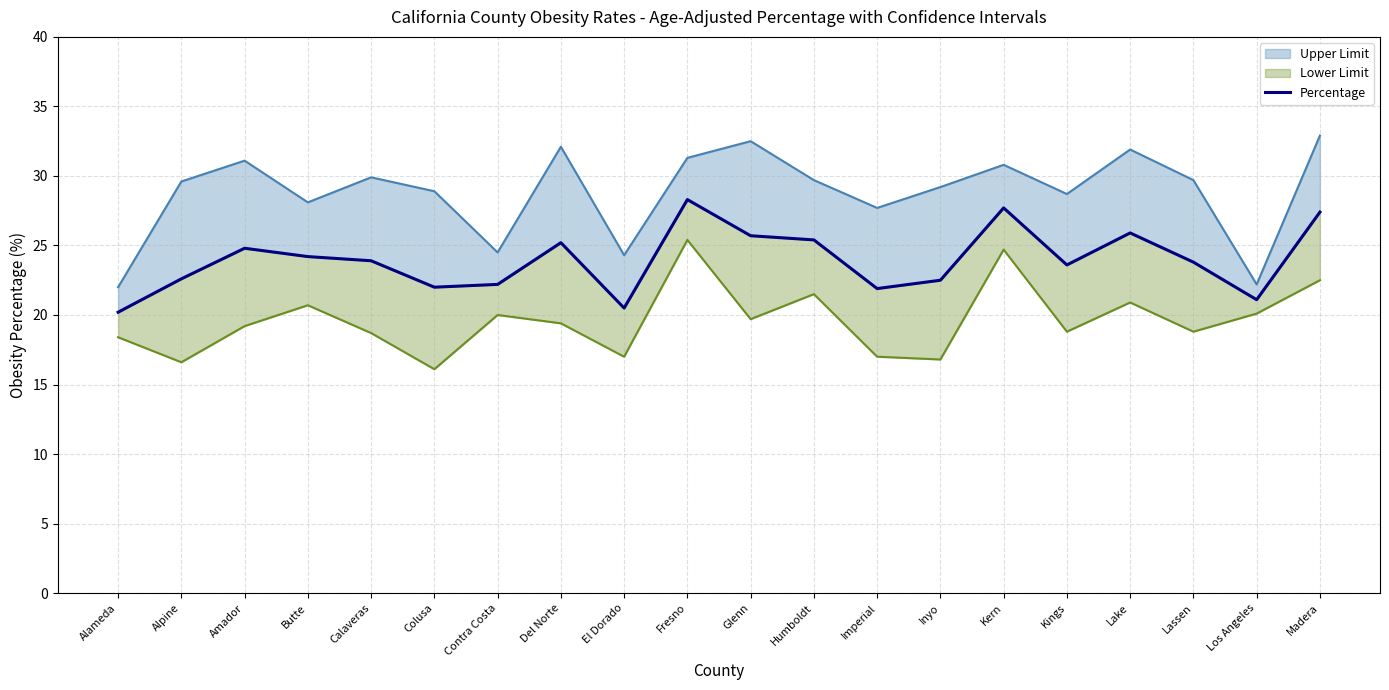

Is it true that the value at Inyo is 30.7?

False